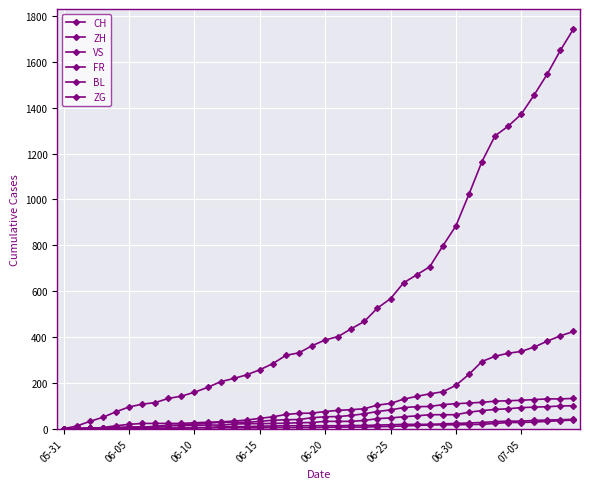

What is the difference between the second highest and minimum values in the FR series?

99